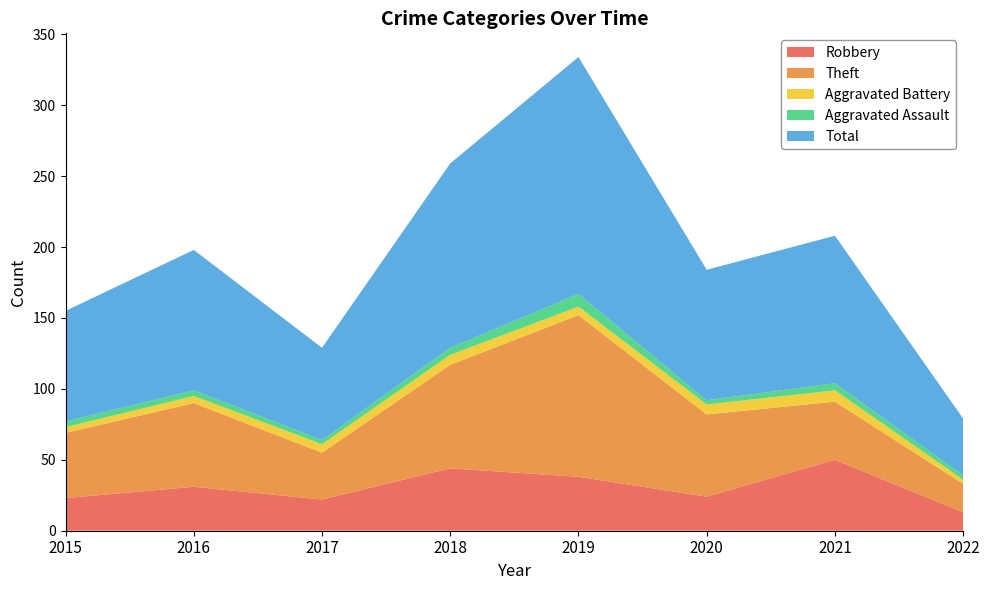

Reading left to right, extract all data points from this chart.

Robbery: 2015=23	2016=31	2017=22	2018=44	2019=38	2020=24	2021=50	2022=13
Theft: 2015=46	2016=59	2017=33	2018=73	2019=114	2020=58	2021=41	2022=20
Aggravated Battery: 2015=4	2016=5	2017=6	2018=7	2019=6	2020=7	2021=8	2022=3
Aggravated Assault: 2015=4	2016=4	2017=3	2018=5	2019=9	2020=3	2021=5	2022=3
Total: 2015=78	2016=99	2017=65	2018=130	2019=167	2020=92	2021=104	2022=40